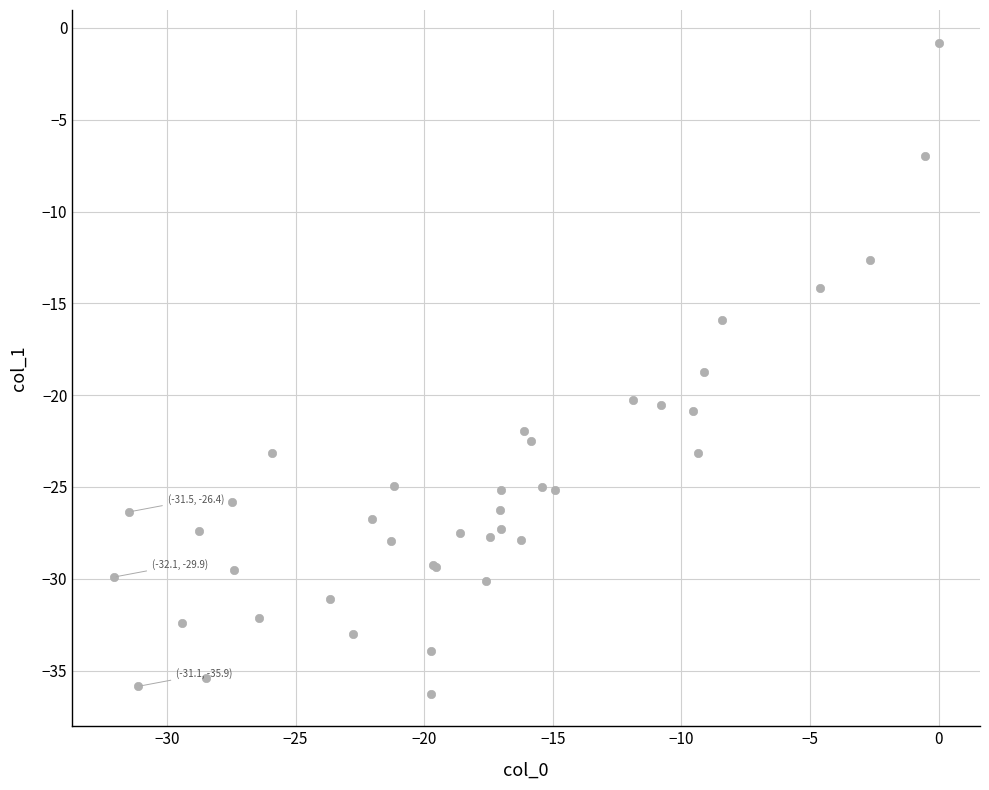

What Y value in the scatter plot is closest to -18?

-18.7